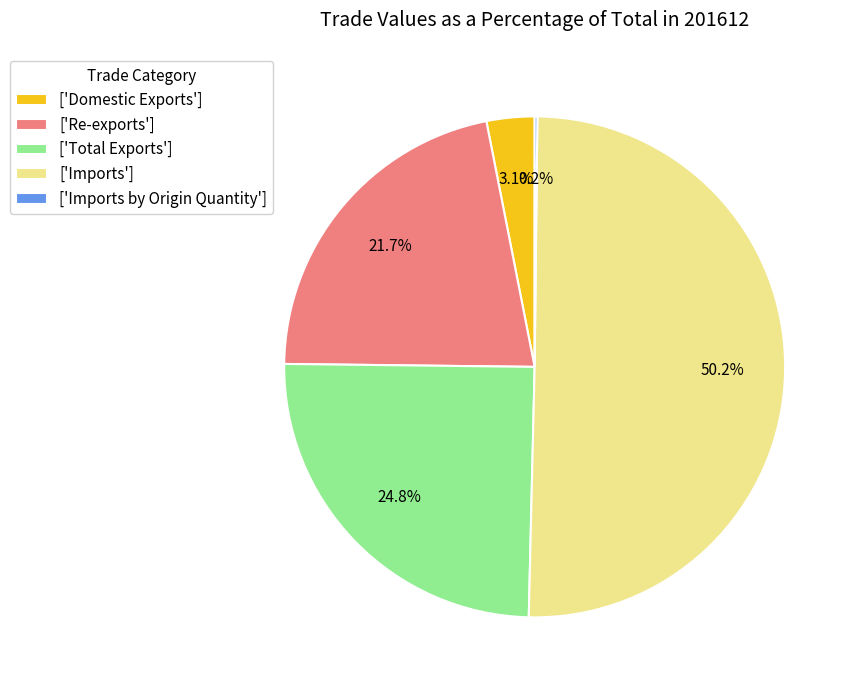

Combined, do ['Imports'] and ['Total Exports'] account for over 50%?

Yes